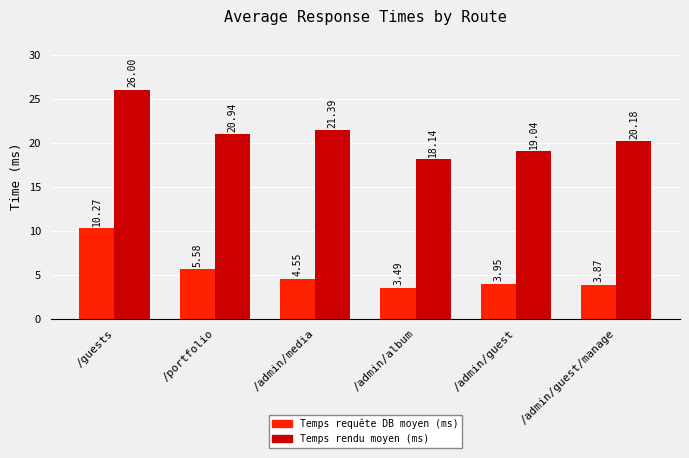

Which label corresponds to the smallest value in the chart?

/admin/album